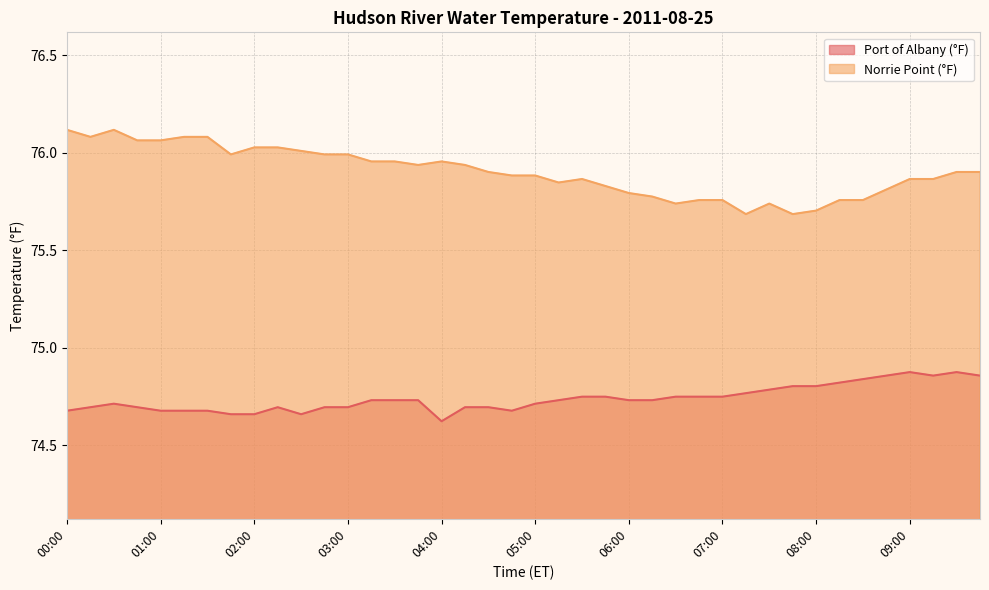

What is the difference between the second highest and minimum values in the Norrie Point (°F) series?

0.4